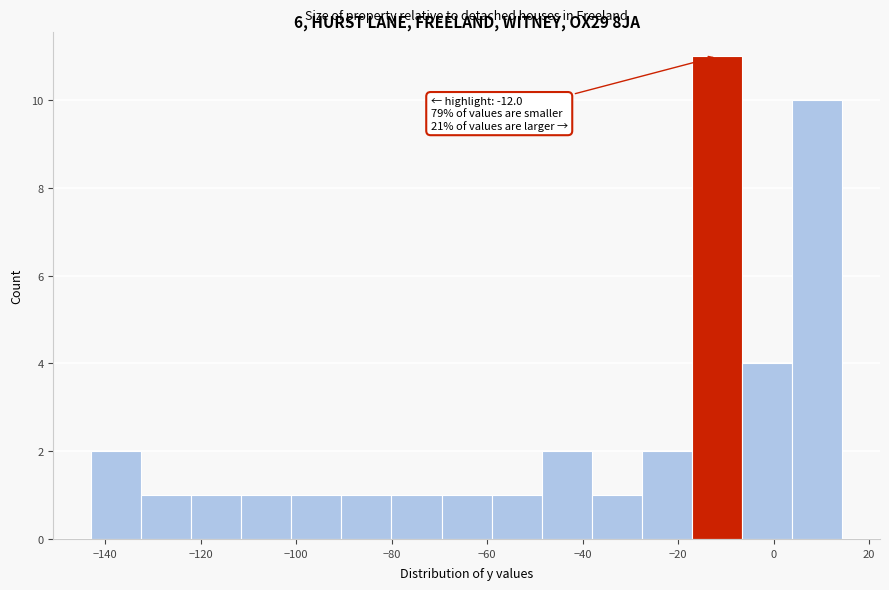

Which range on the x-axis has the tallest bar?

-18 to -6